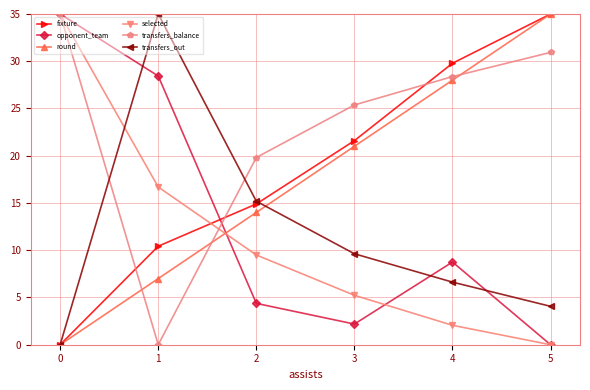

At which label does round reach its peak?

5